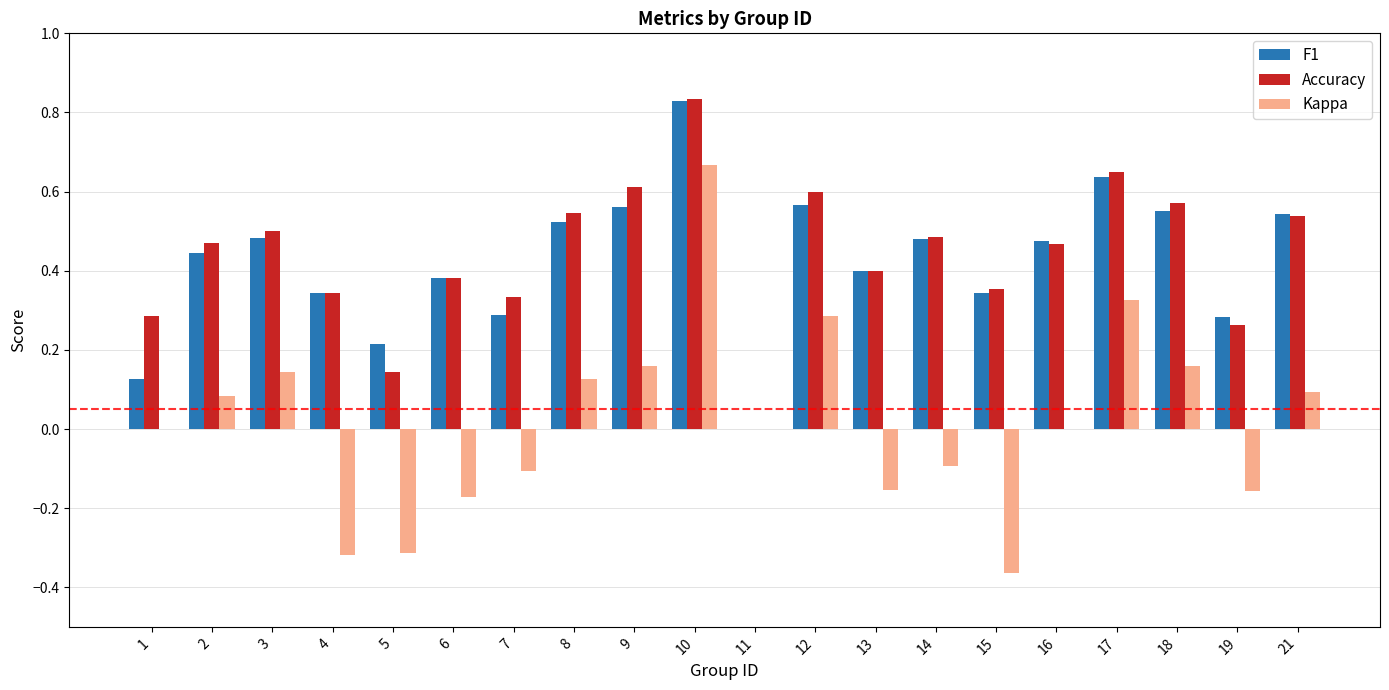

What are all the series names shown in the legend?

F1, Accuracy, Kappa